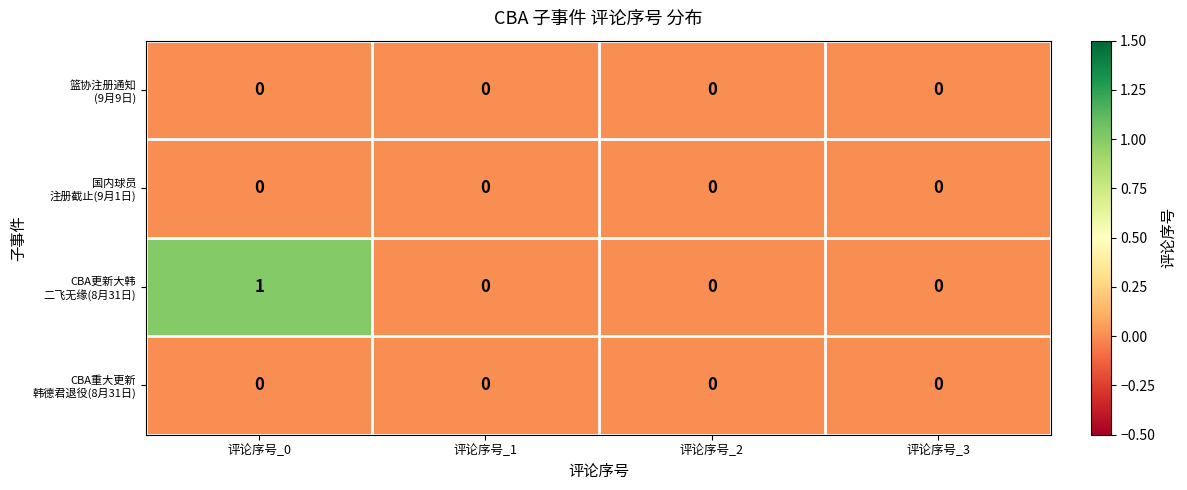

At which category does the chart reach its peak across all series?

评论序号_0